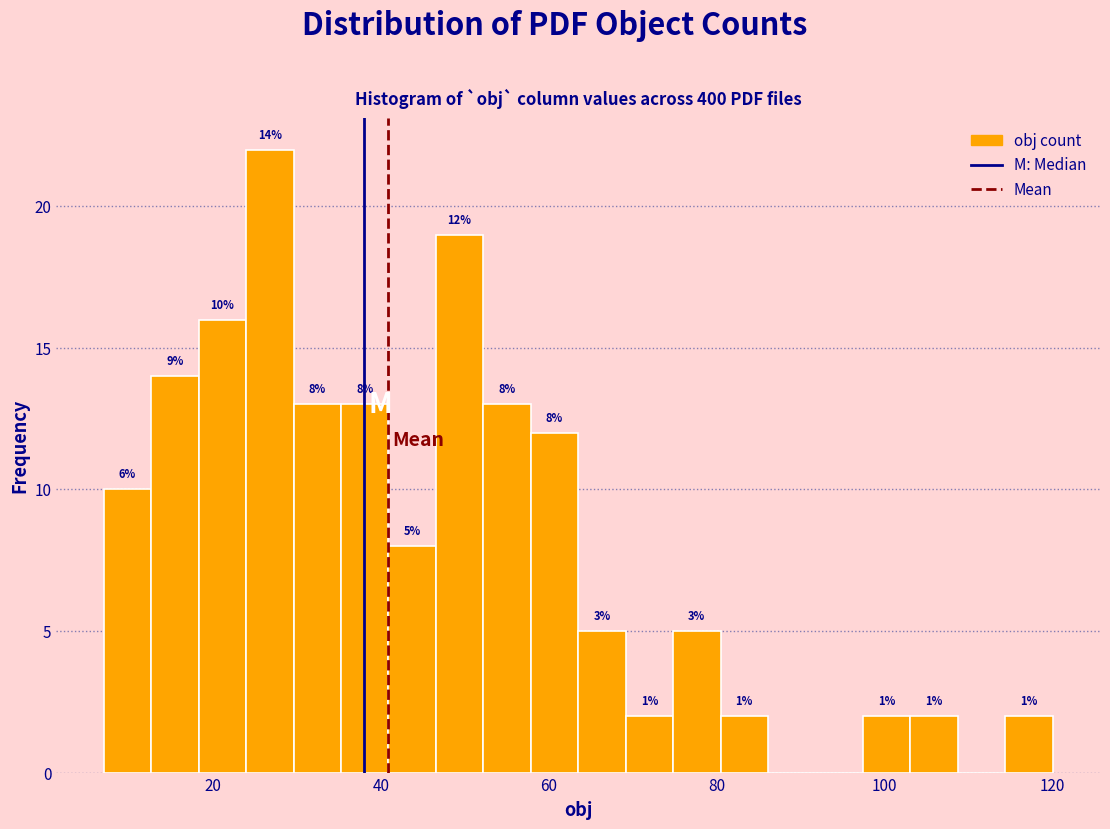

Around what value on the x-axis is the tallest bar? Give the approximate position of its centre, as read against the axis.

26